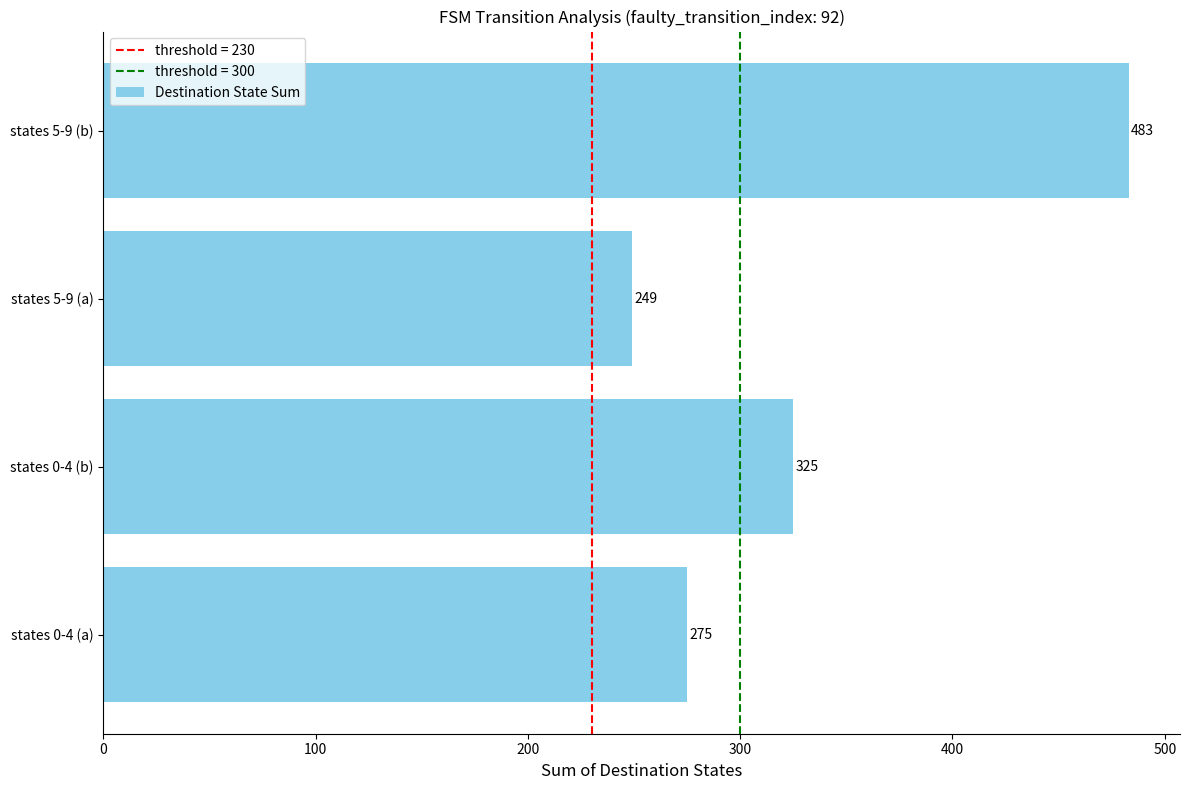

Are the bars grouped side by side (vs. stacked)?

No